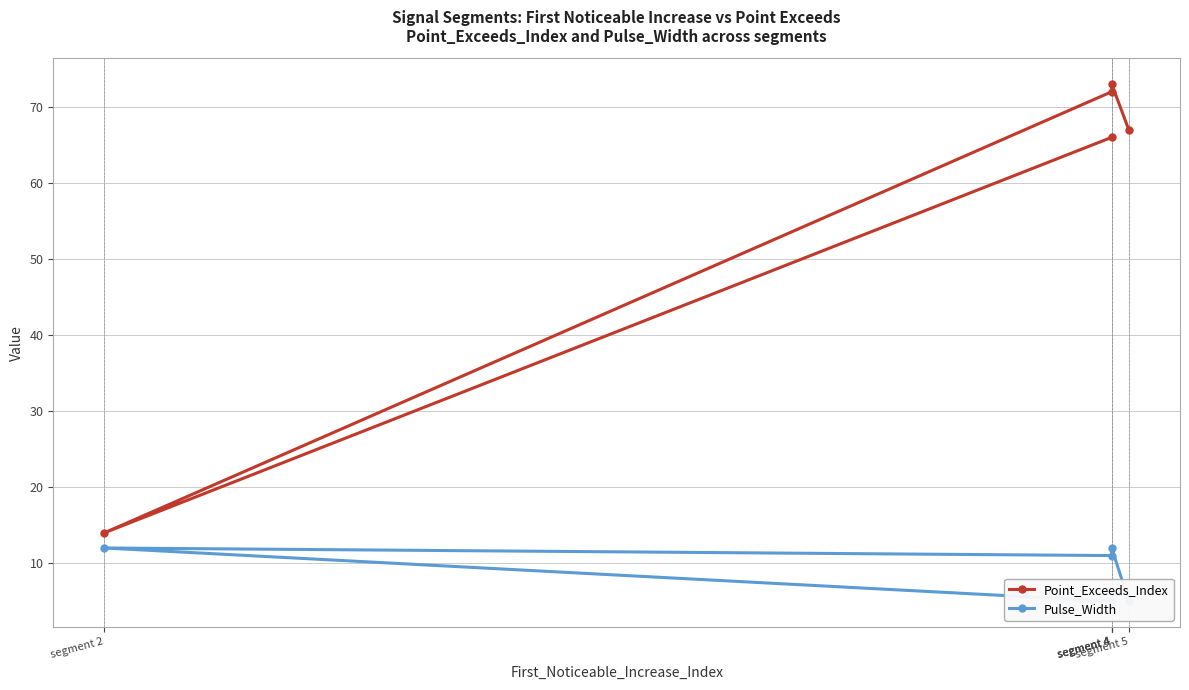

At which category is the sum across all series the highest?

segment 4